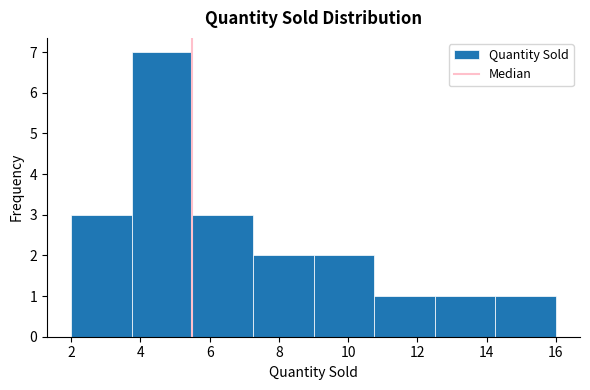

Reading left to right, list every bar in this chart as the range it spans on the x-axis followed by its height. Neither the bar edges nor the heights are printed on the chart, so give them approximately, as read against the axes.

2.00 to 3.75: 3
3.75 to 5.50: 7
5.50 to 7.25: 3
7.25 to 9.00: 2
9.00 to 10.75: 2
10.75 to 12.50: 1
12.50 to 14.25: 1
14.25 to 16.00: 1